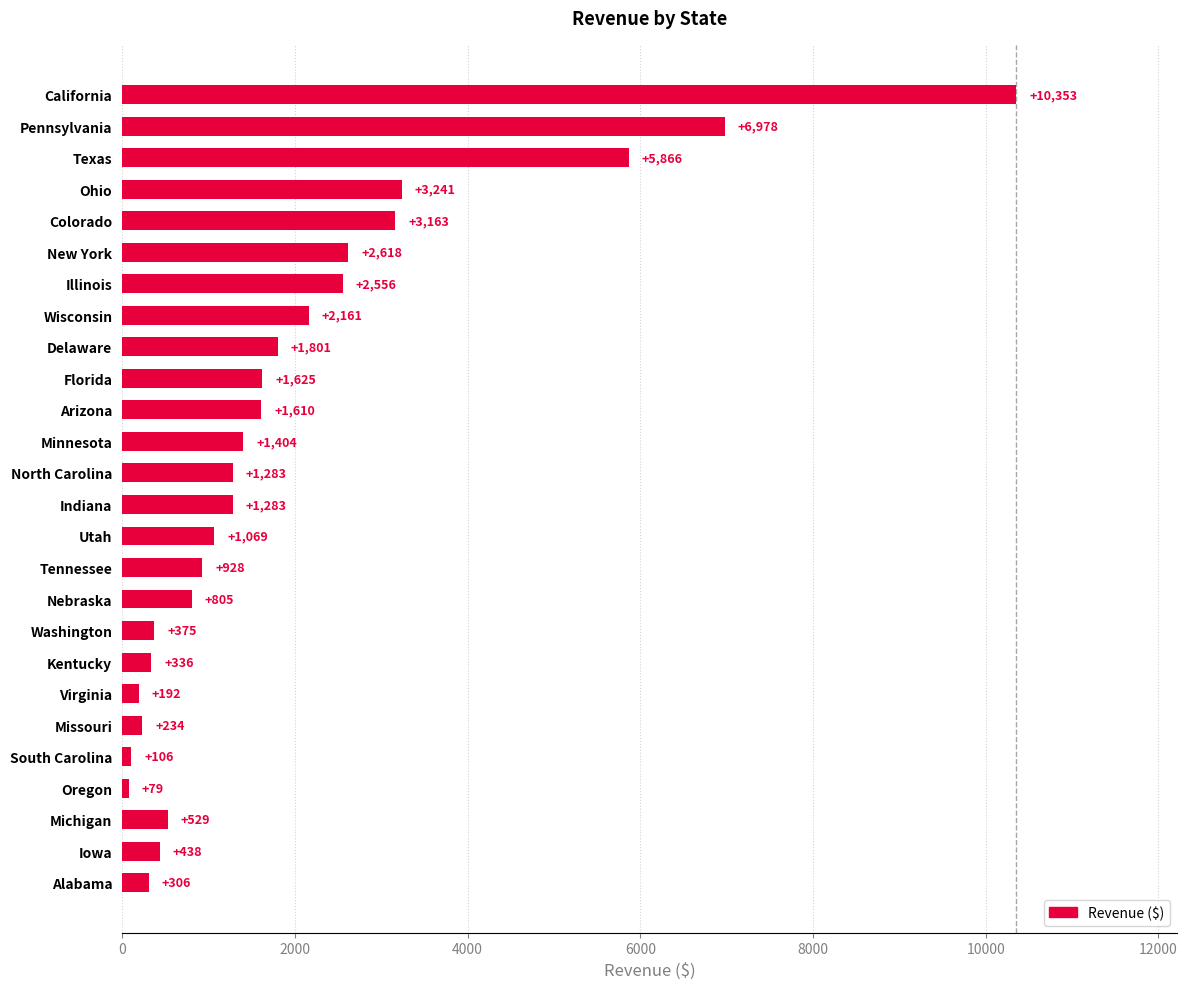

Where is the data nearest to the value 5216?

Texas